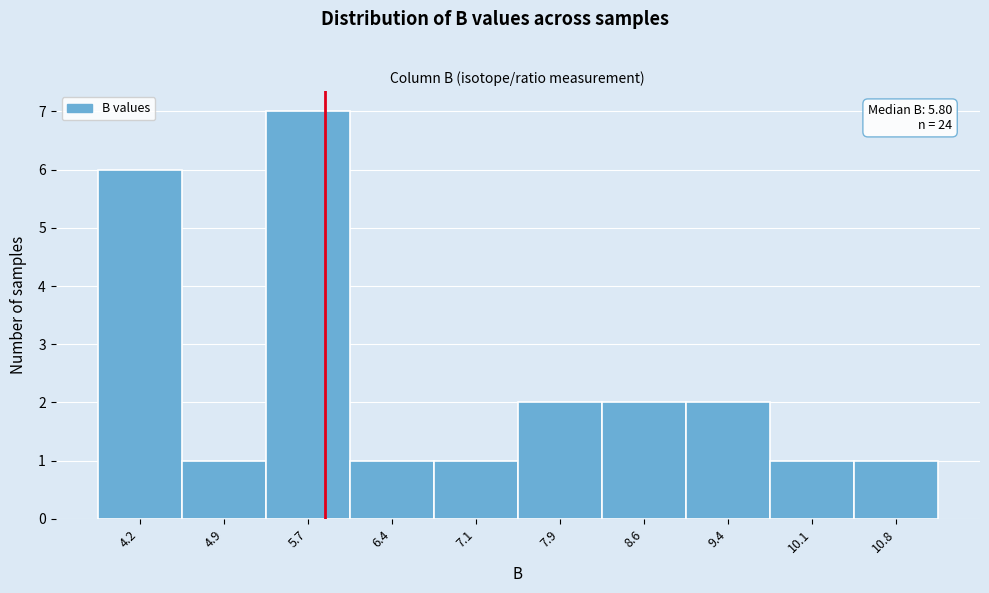

Which range on the x-axis has the tallest bar?

5.3 to 6.0